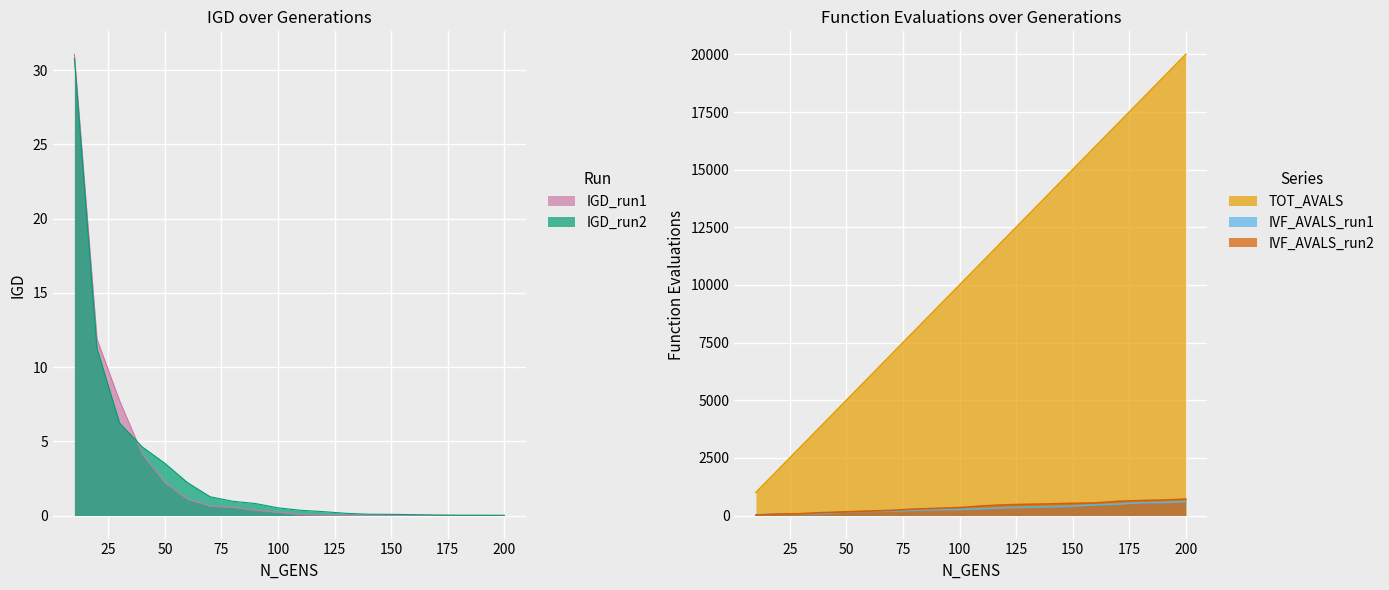

True or false: TOT_AVALS and IGD_run2 intersect in this chart.

False